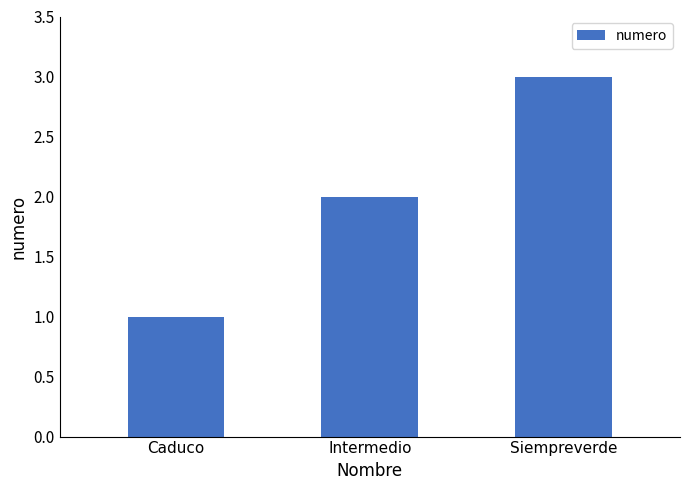

Which category has the highest value across all series?

Siempreverde